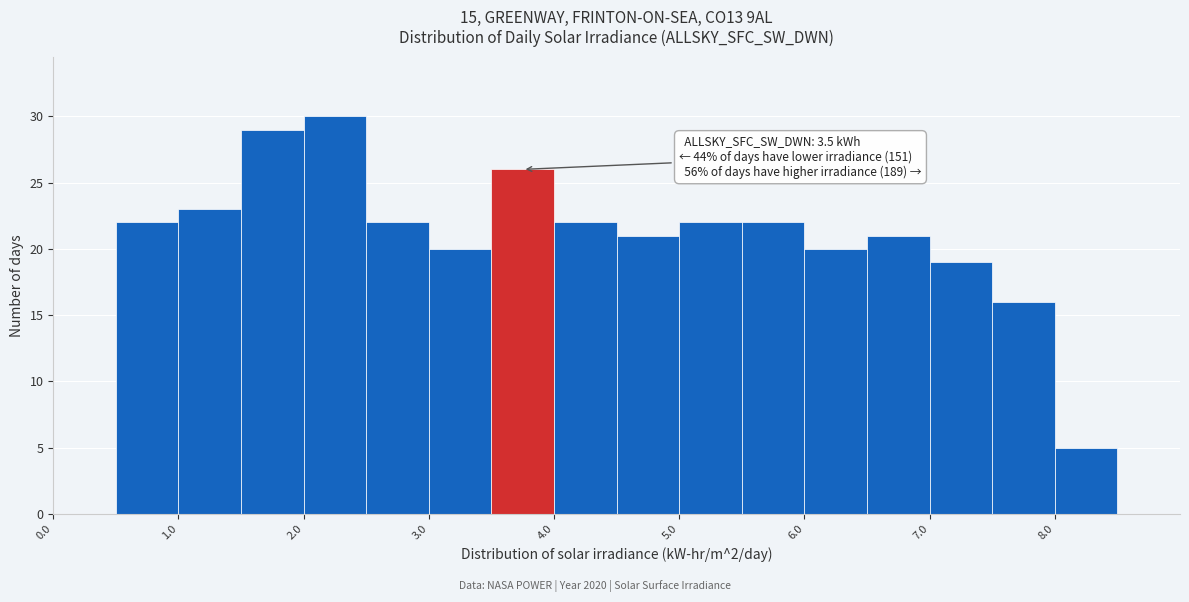

Which range on the x-axis has the tallest bar?

2.0 to 2.5